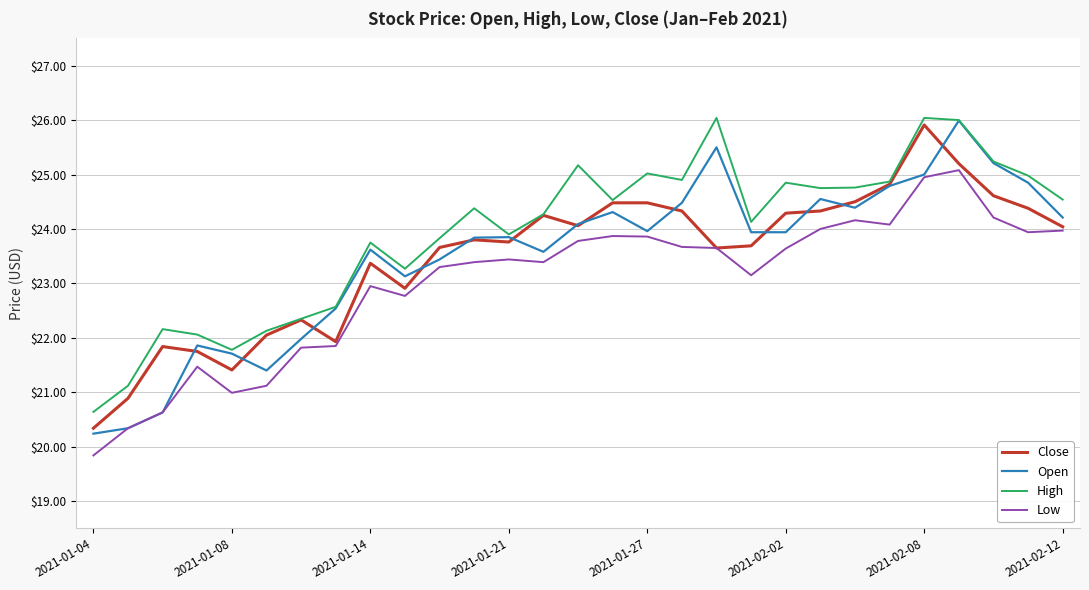

Count the number of categories in the chart.

29